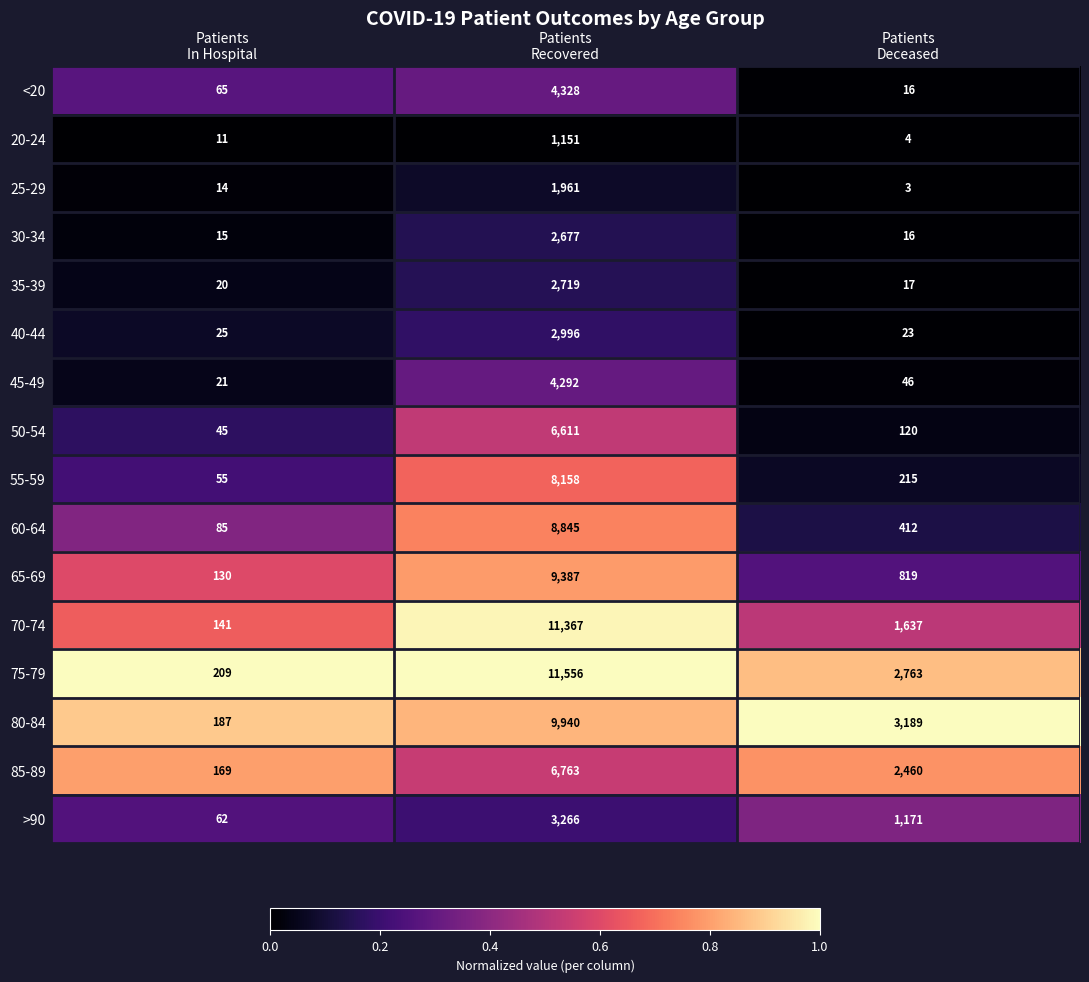

What is the difference between the highest and lowest values at Patients
Recovered?

10405